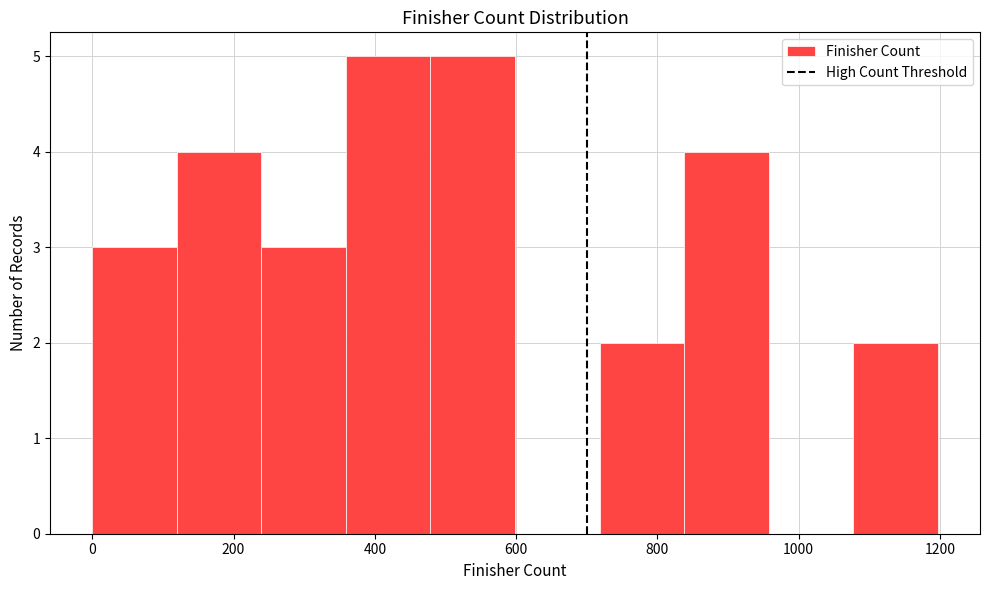

Reading left to right, transcribe this chart: for each bar, give the range it covers on the x-axis and its height. Neither the bar edges nor the heights are printed on the chart, so give them approximately, as read against the axes.

0 to 120: 3
120 to 240: 4
240 to 360: 3
360 to 480: 5
480 to 600: 5
600 to 720: 0
720 to 840: 2
840 to 960: 4
960 to 1080: 0
1080 to 1200: 2